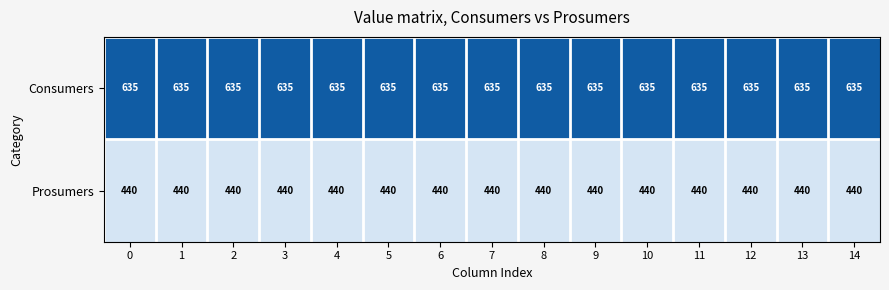

What is the difference between the highest and lowest values at 12?

195